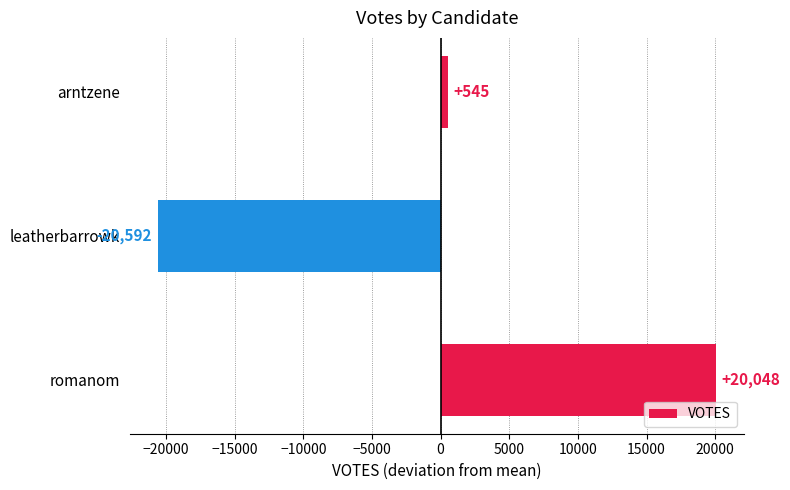

The value at romanom is 26331.0. True or false?

False